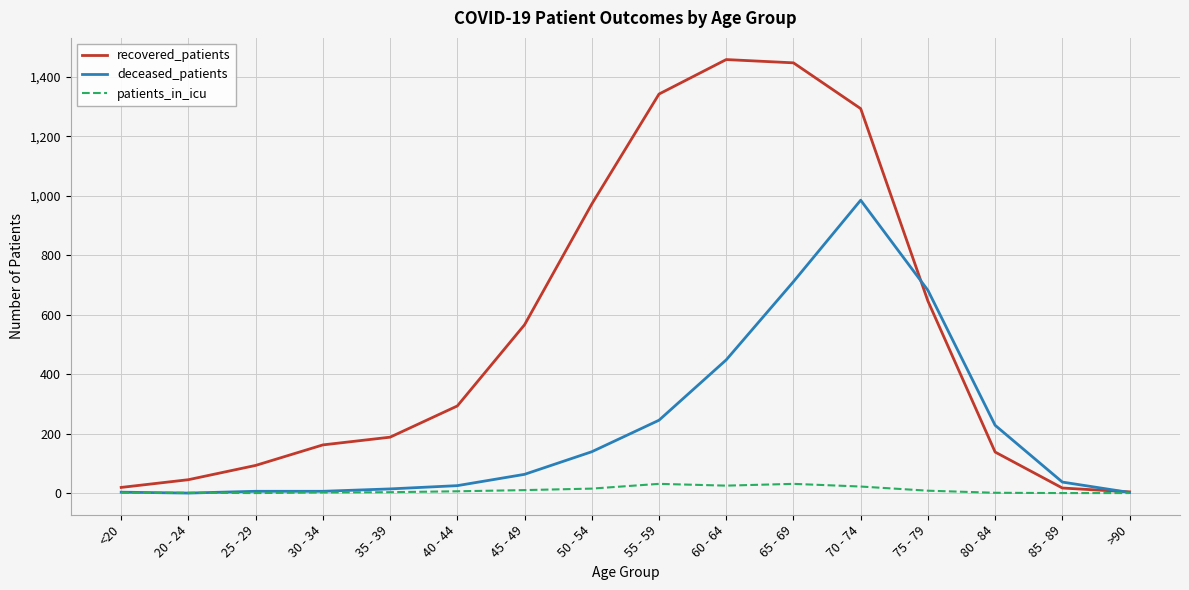

True or false: recovered_patients has more than 1 interior local peaks.

False